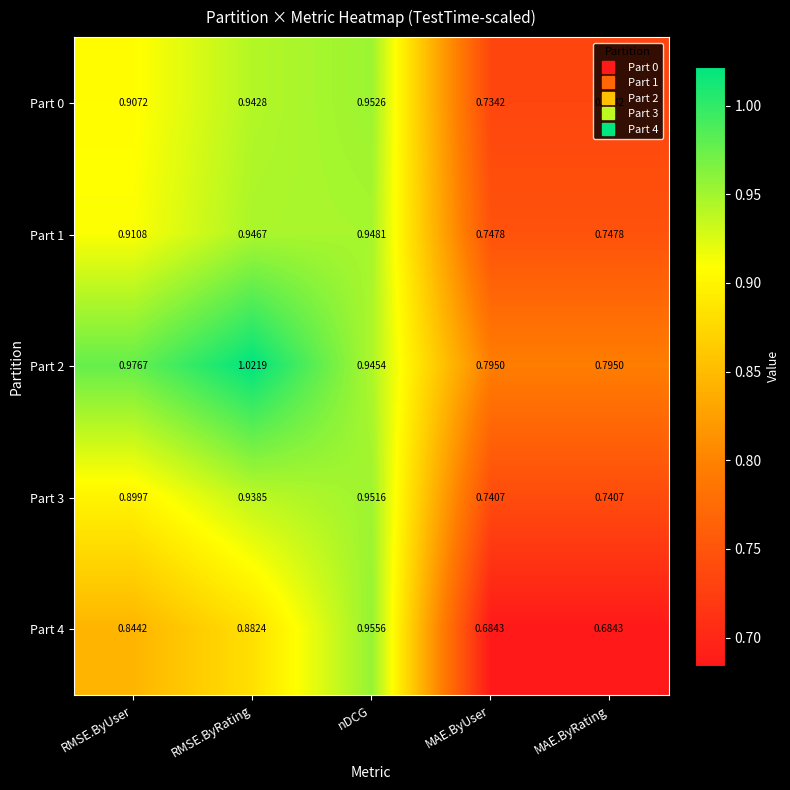

Rank the series at RMSE.ByUser from lowest to highest value.

Part 4, Part 3, Part 0, Part 1, Part 2